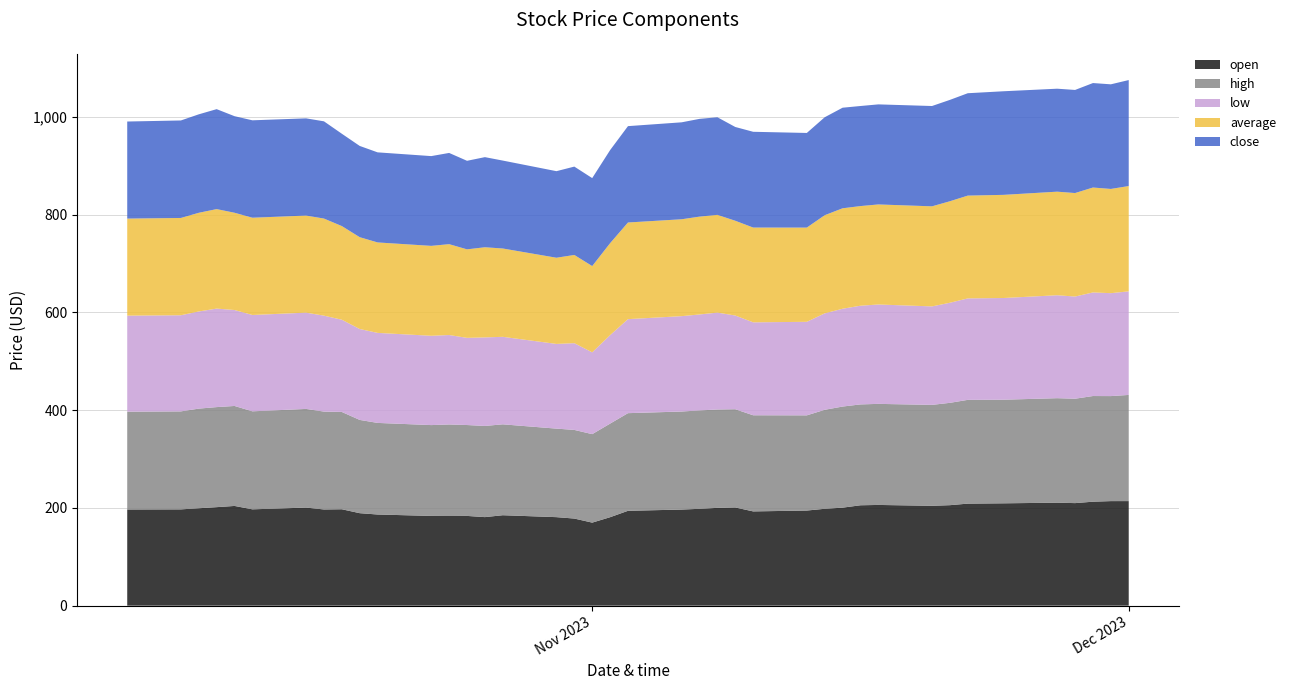

Reading right to left, list all the values displayed in this chart.

close: 216.9	214.1	213.8	211.0	210.7	212.0	209.5	207.4	205.3	204.8	204.8	205.8	200.5	193.7	196.0	191.9	199.8	200.1	198.4	197.2	190.5	180.0	180.8	177.2	179.9	184.4	181.2	186.7	183.7	184.4	186.8	188.9	199.0	199.0	199.4	197.6	204.6	201.5	199.5	198.6
high: 217.3	214.9	216.2	213.7	213.8	212.0	212.4	209.4	206.6	206.8	206.4	206.9	202.6	194.8	196.7	201.0	201.3	201.4	200.7	199.8	191.5	181.1	181.4	181.2	186.0	186.6	186.0	187.3	185.9	187.4	190.9	199.1	200.3	201.9	200.6	204.6	204.8	203.9	200.5	200.1
low: 212.0	210.7	212.0	209.1	210.7	208.2	207.7	204.8	201.6	203.4	202.0	200.2	197.4	191.4	190.2	191.8	198.3	196.3	195.2	192.4	181.0	167.4	177.5	173.3	179.1	181.2	178.4	183.0	182.8	184.2	186.1	188.8	196.3	197.0	197.2	196.4	201.6	198.8	196.7	196.6
average: 215.5	213.3	214.7	211.8	212.0	211.1	210.4	207.7	204.8	204.8	203.9	205.6	200.9	192.8	194.0	193.9	200.0	200.2	198.3	197.8	188.2	176.6	180.6	176.4	180.8	184.5	181.1	186.0	184.0	185.1	187.9	191.7	198.7	198.7	199.1	199.1	203.6	201.9	199.1	198.6
open: 214.0	214.0	212.8	209.9	210.8	209.5	208.8	205.7	204.4	206.2	205.5	200.6	198.3	194.7	192.9	201.0	200.2	198.2	196.7	194.1	181.0	169.9	178.3	181.2	185.1	181.2	183.7	183.5	183.7	186.6	189.3	197.3	196.9	200.7	197.2	204.1	201.6	199.4	197.1	196.9